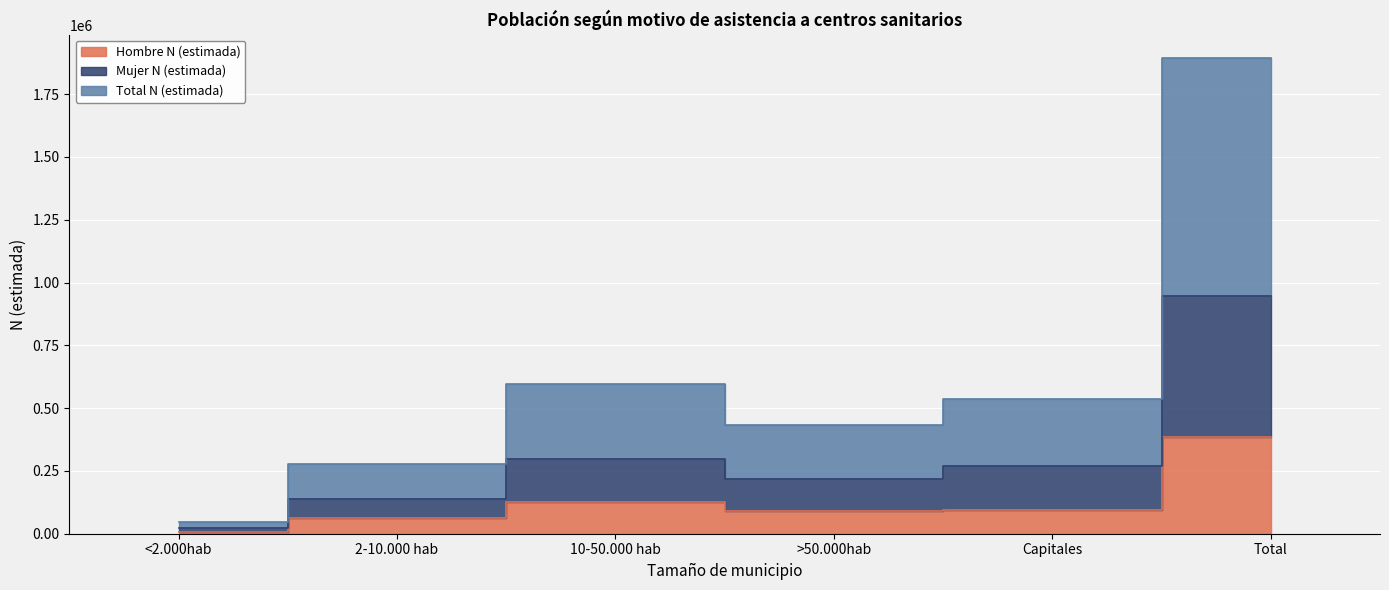

Rank the series by their average value, from lowest to highest.

Hombre N (estimada), Mujer N (estimada), Total N (estimada)